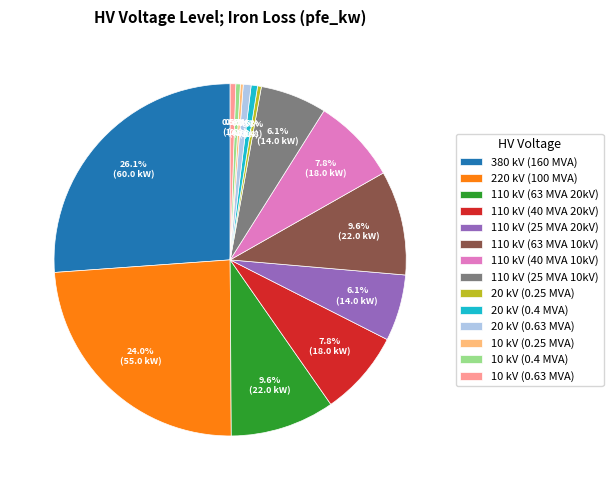

Combined, do 380 kV (160 MVA) and 110 kV (63 MVA 10kV) account for over 50%?

No